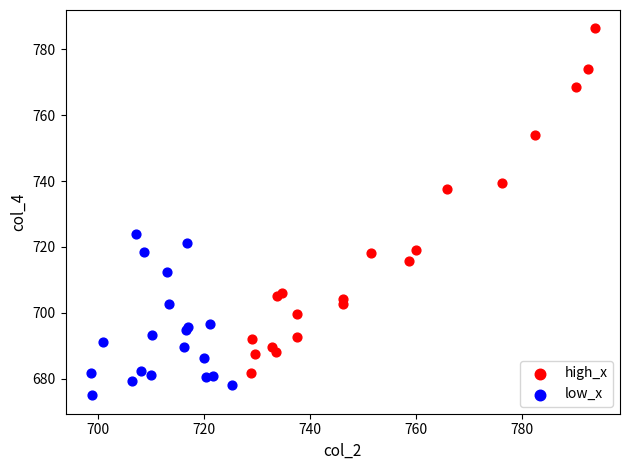

Which series reaches the maximum Y coordinate?

high_x